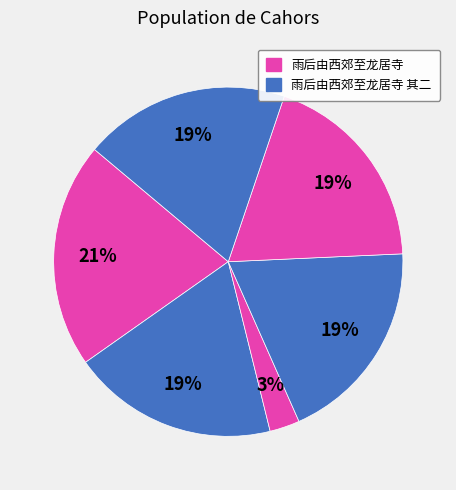

How many slices are in this pie chart?

6